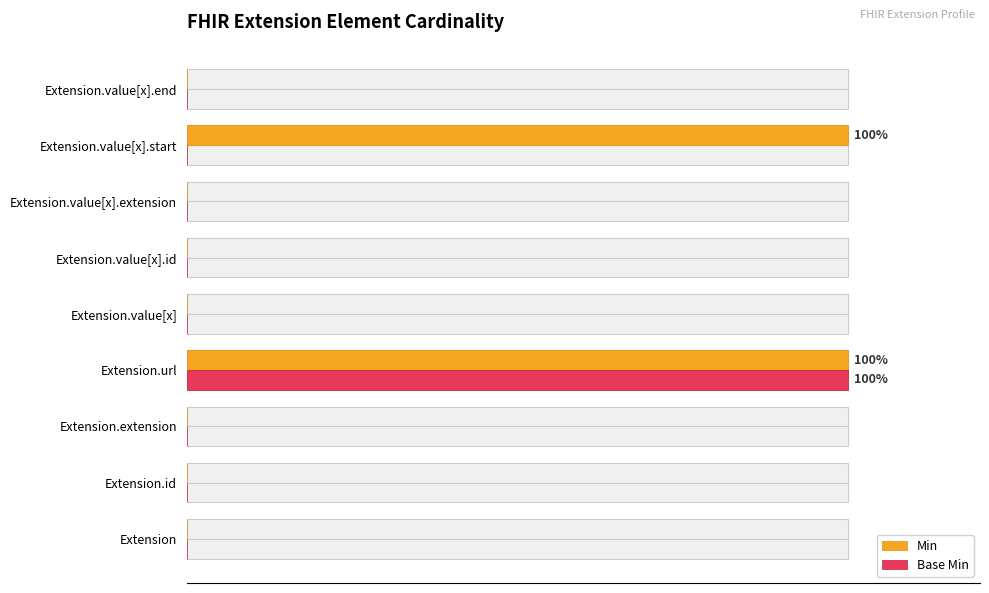

At how many categories does at least one series exceed 73?

2